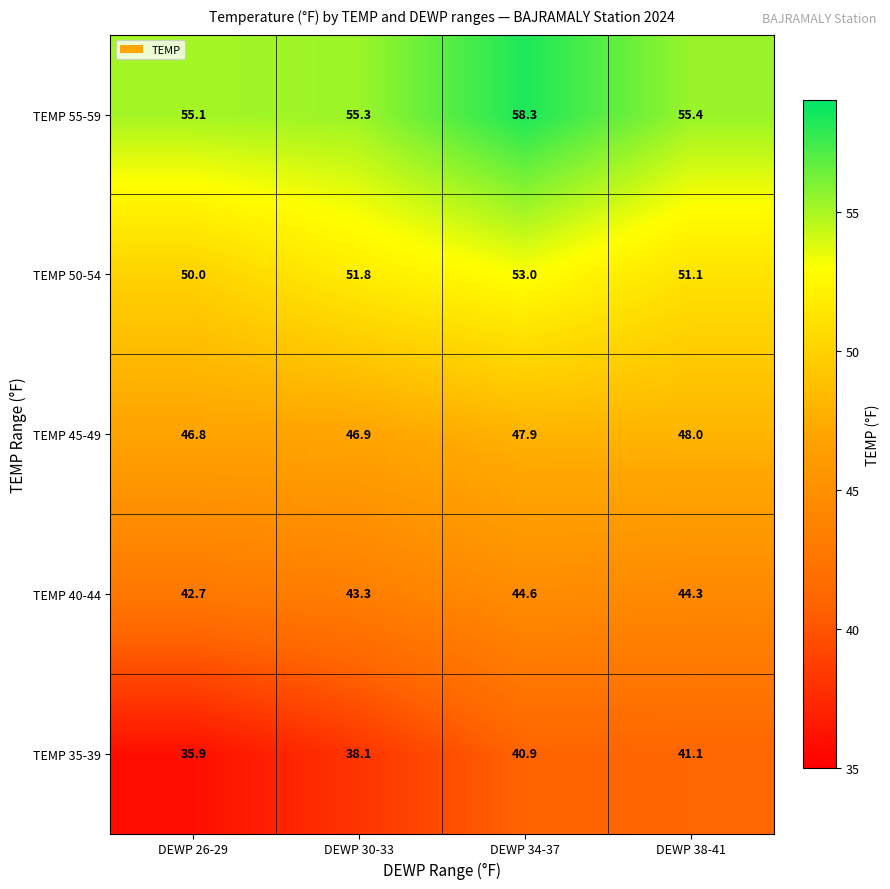

Rank the series by their average value, from lowest to highest.

TEMP 35-39, TEMP 40-44, TEMP 45-49, TEMP 50-54, TEMP 55-59